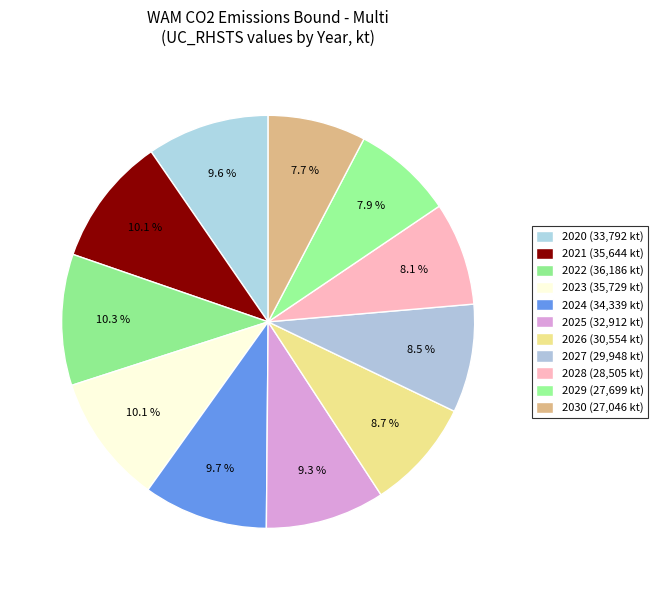

Which slice is the smallest?

2030